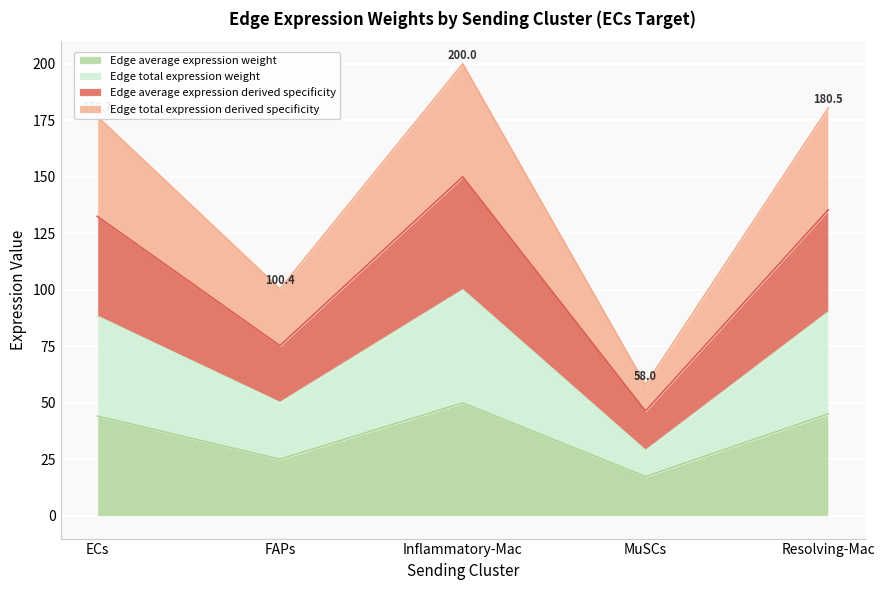

True or false: Edge average expression weight and Edge total expression weight cross at least once.

False